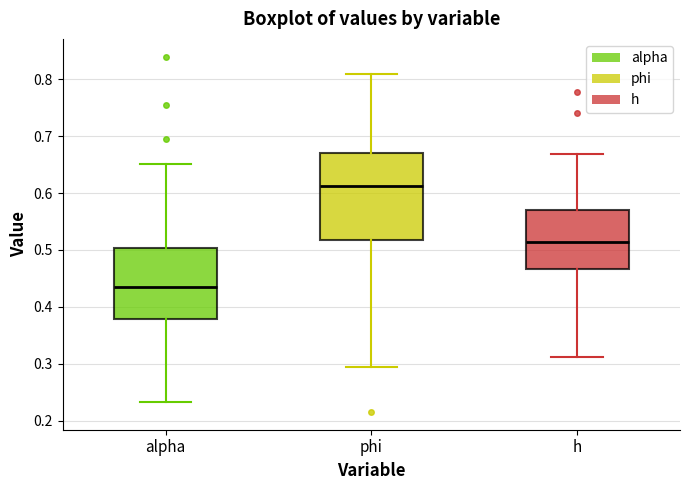

Comparing the boxes themselves (not the whiskers), which one is the tallest?

phi